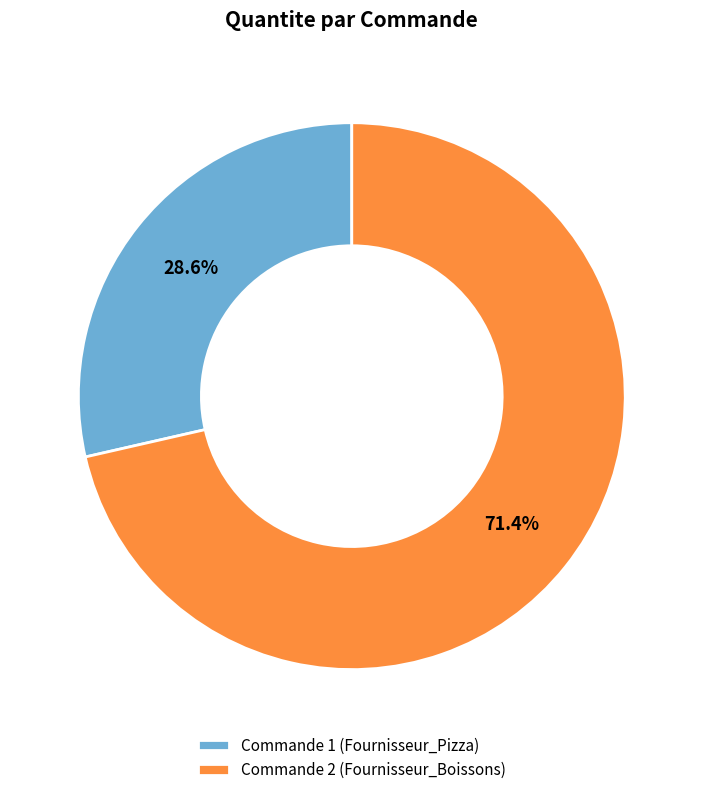

Is there a majority slice in this chart?

Yes